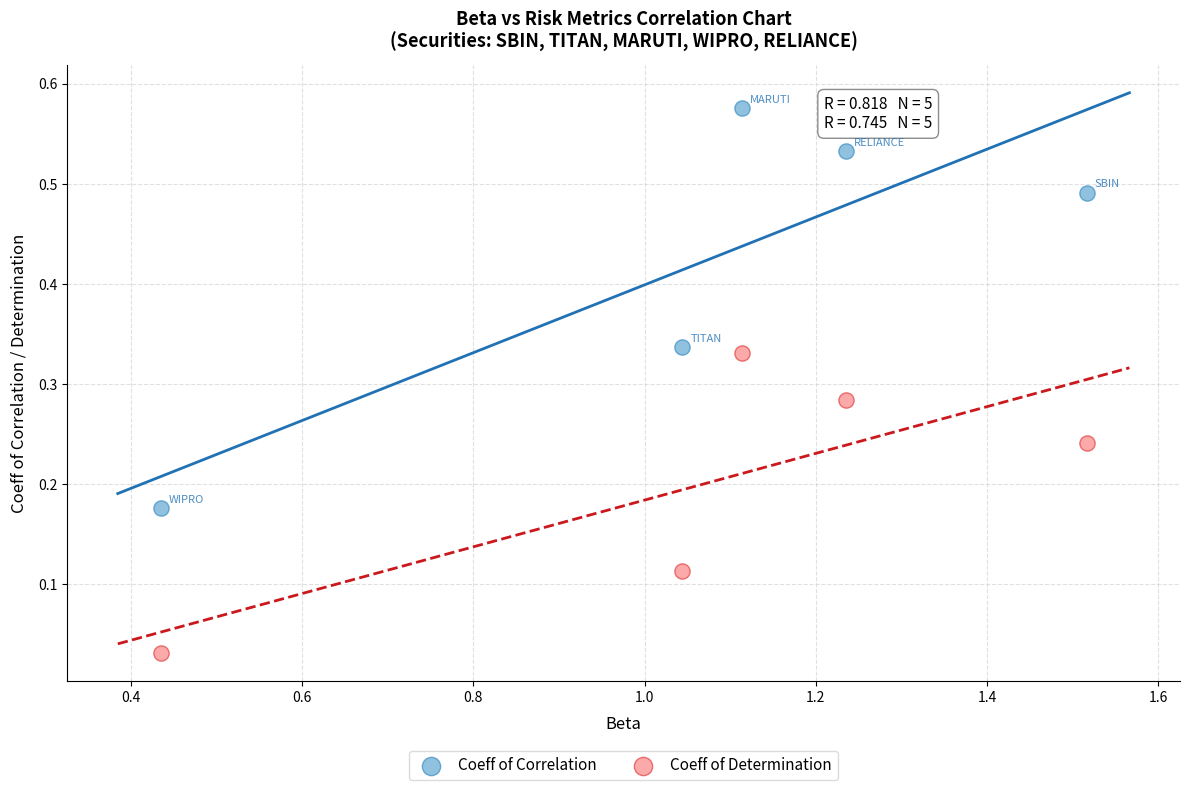

Which series contains the lowest Y value?

Coeff of Determination